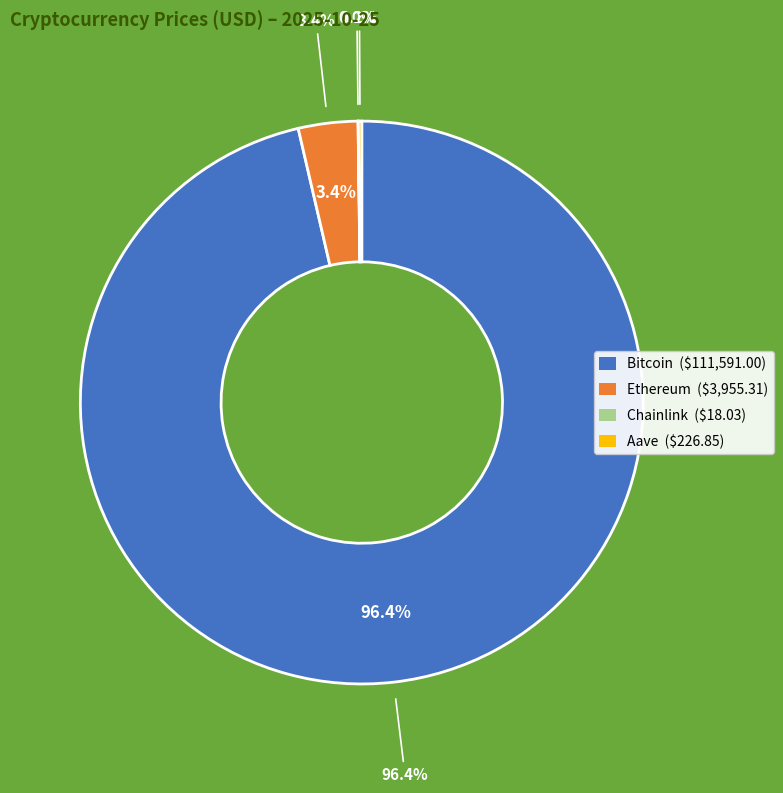

The Chainlink slice represents 1% of the pie. True or false?

False